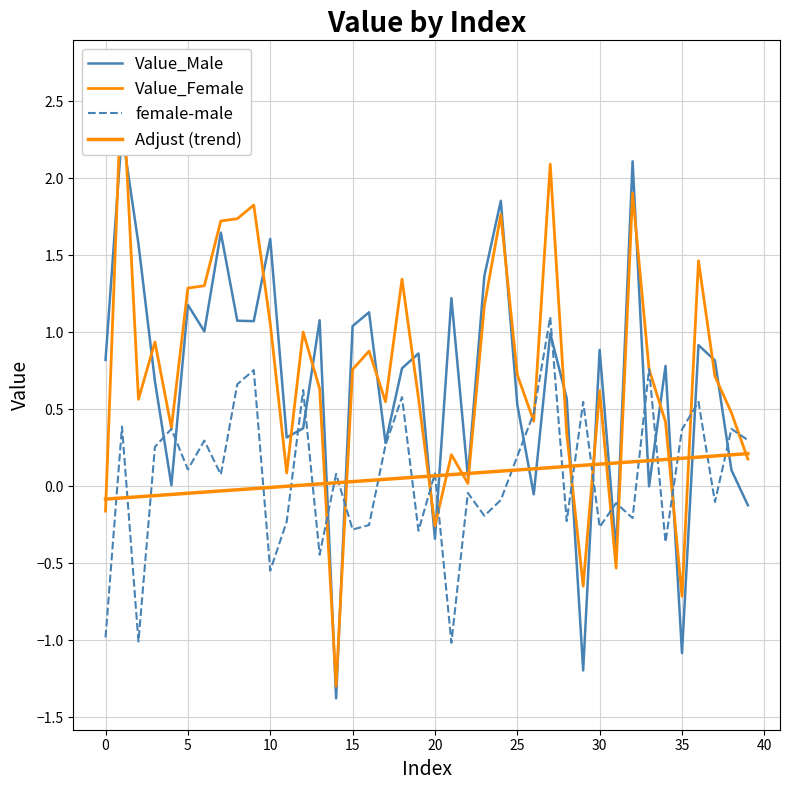

Which series changed the most between 27 and 38?

Value_Female